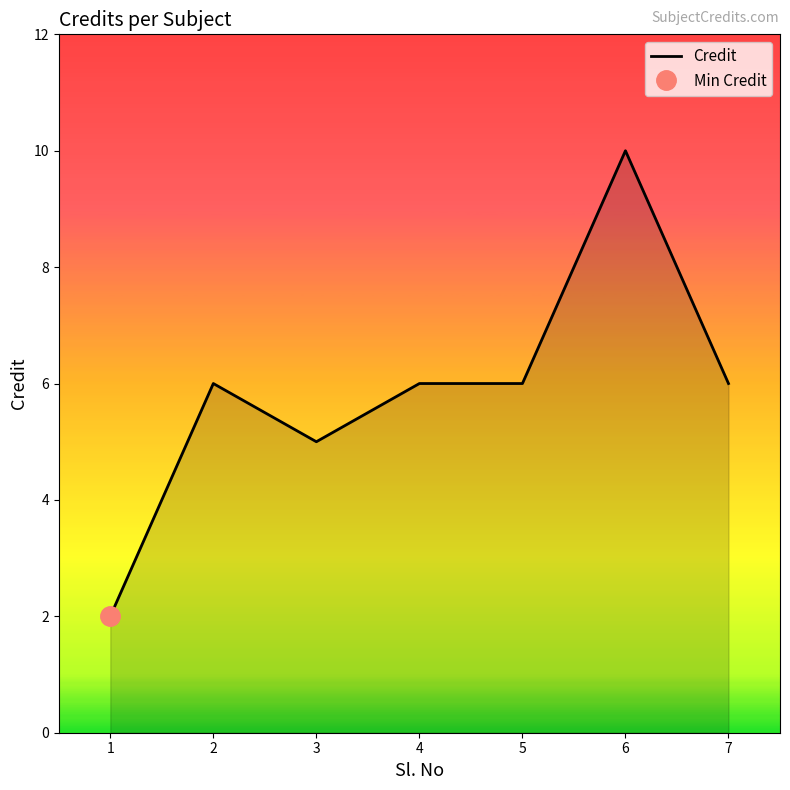

What is the sum of the values at 5 and 4?

12